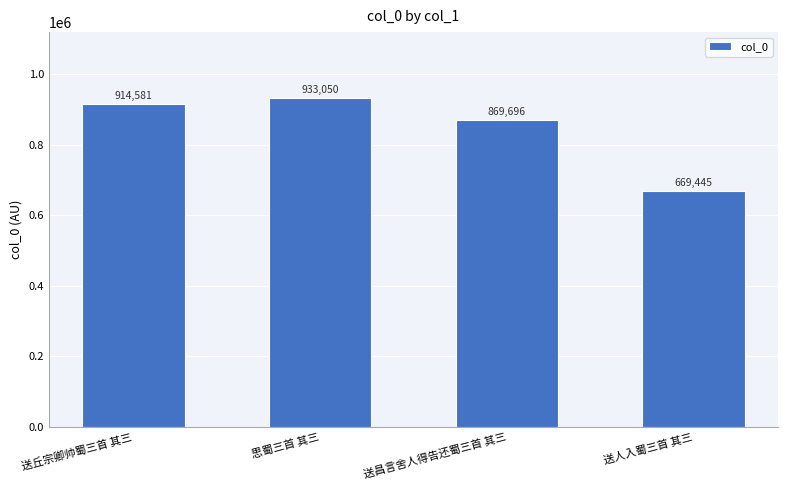

Reading left to right, transcribe all the data shown in this chart.

送丘宗卿帅蜀三首 其三=914581	思蜀三首 其三=933050	送昌言舍人得告还蜀三首 其三=869696	送人入蜀三首 其三=669445